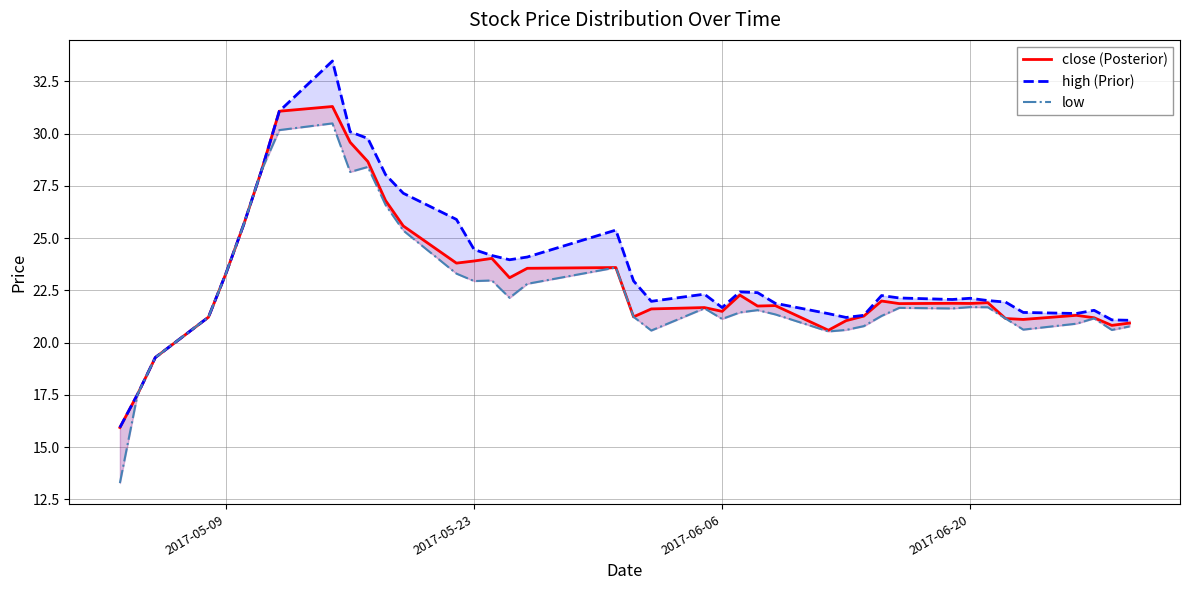

How many data points in close (Posterior) are less than 21?

6